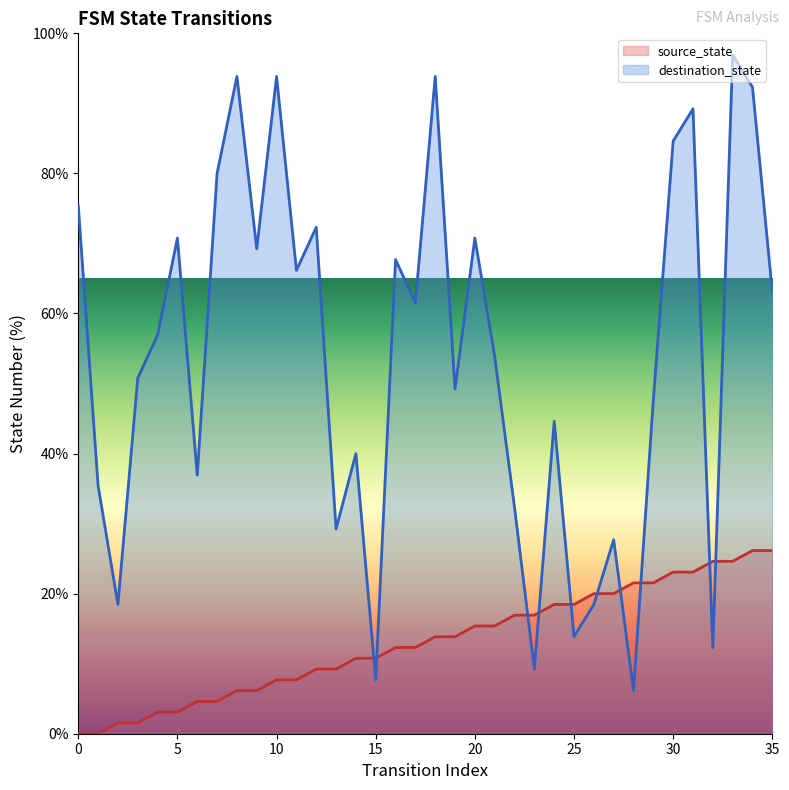

How many lines are shown in the chart?

2